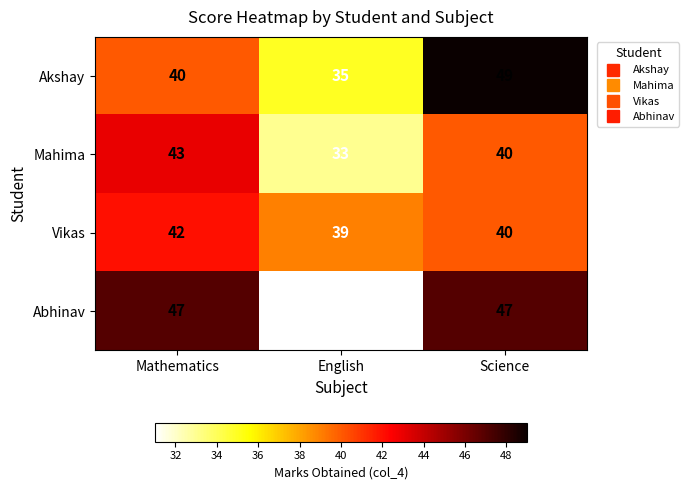

Count the Vikas values in the range 39 to 42.

3